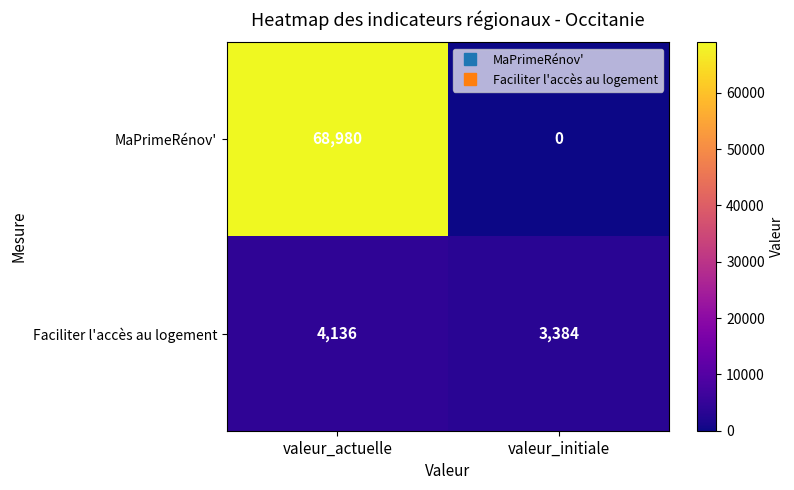

Count the number of categories in the chart.

2